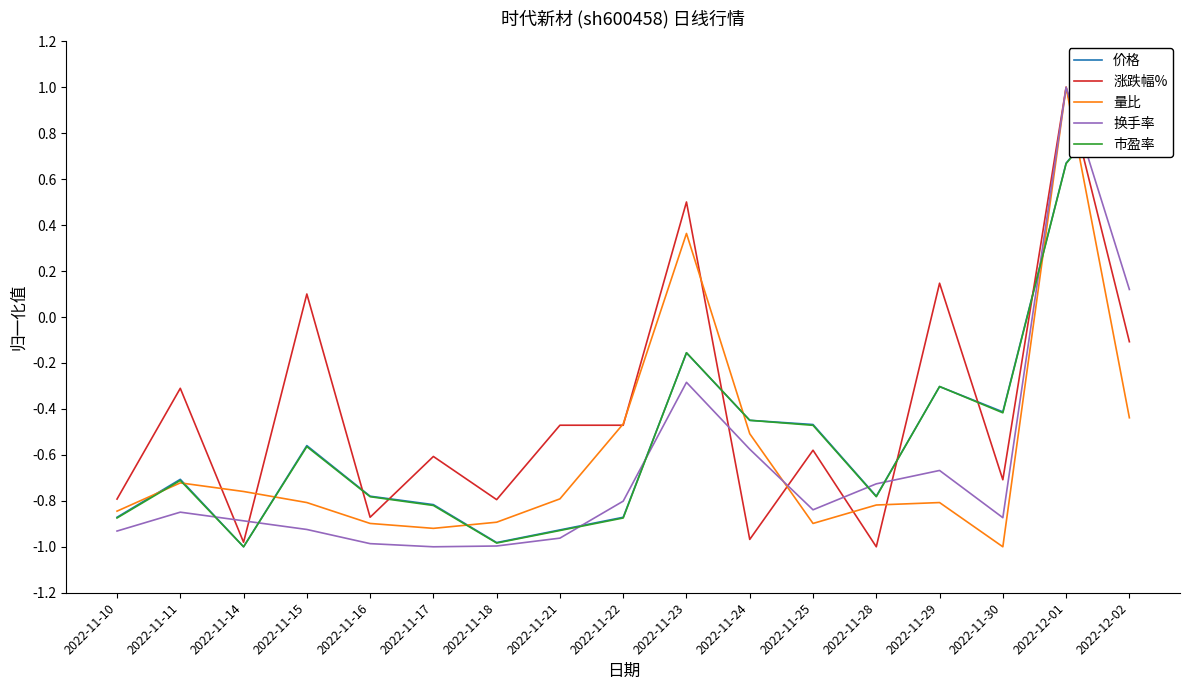

How many interior local peaks does the 价格 series have?

4